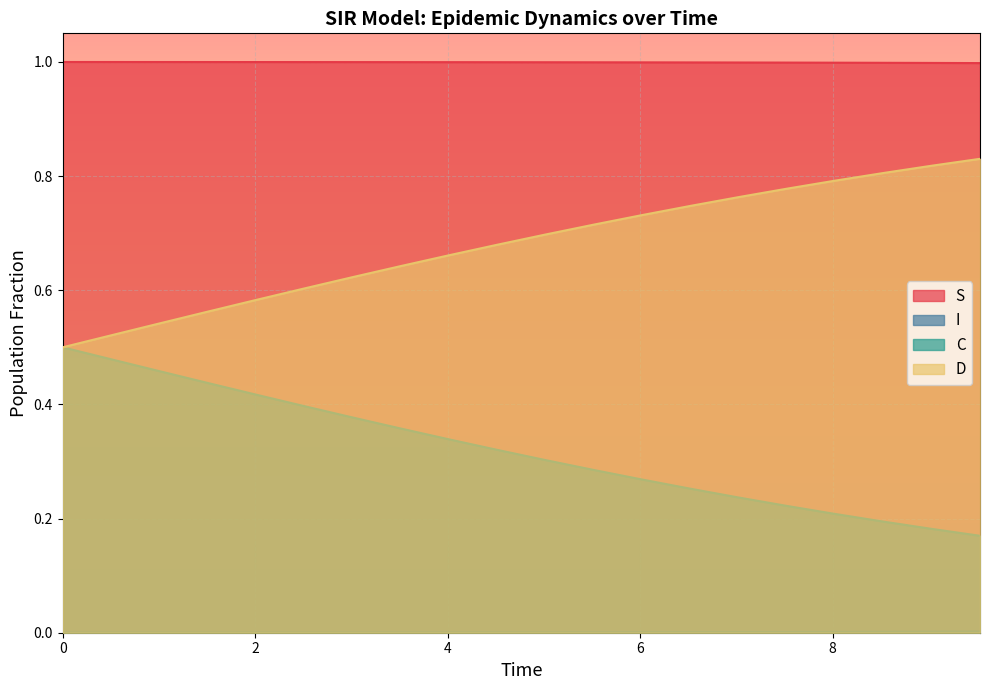

True or false: C and S intersect in this chart.

False